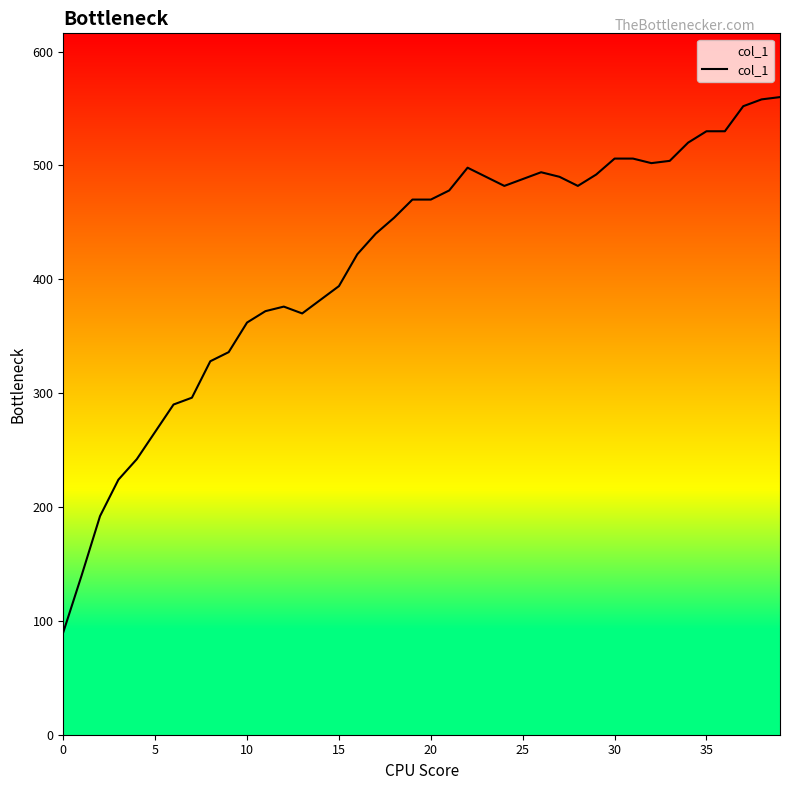

What is the difference between the maximum and minimum values?

470